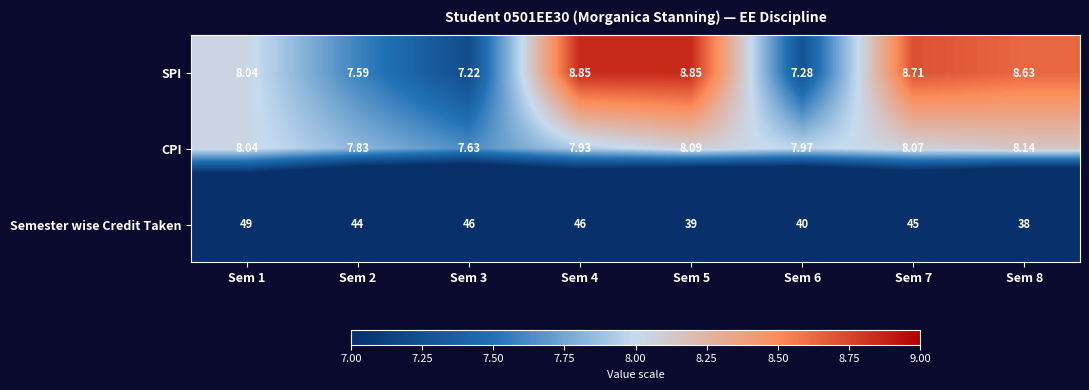

Rank the series by their maximum value, from highest to lowest.

Semester wise Credit Taken, SPI, CPI